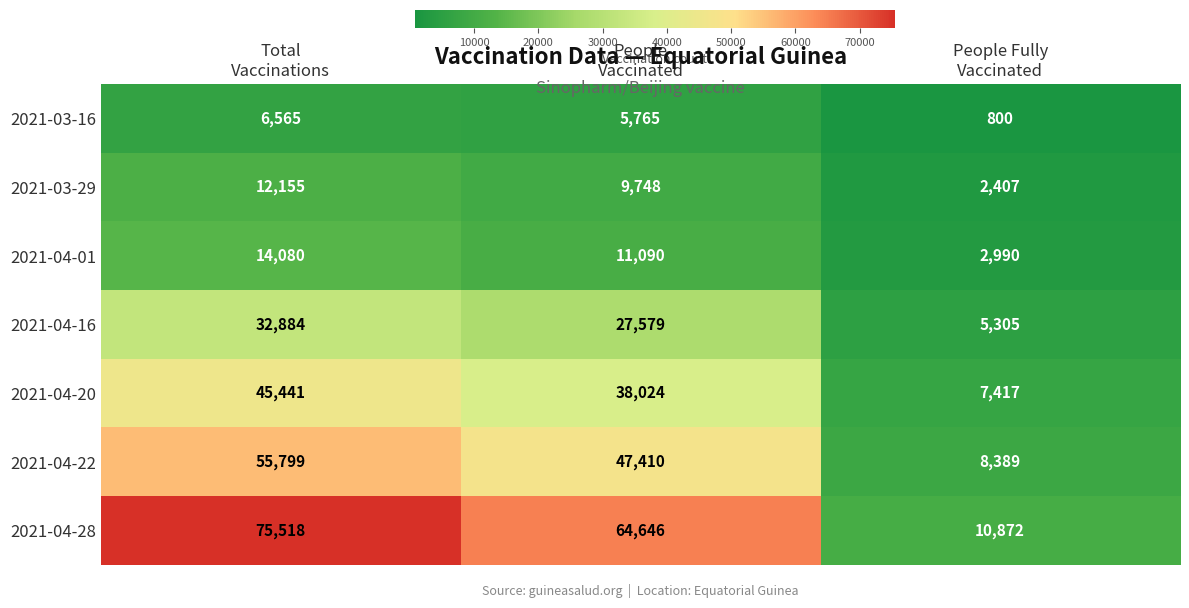

What is the average value of the 2021-04-16 series?

21923